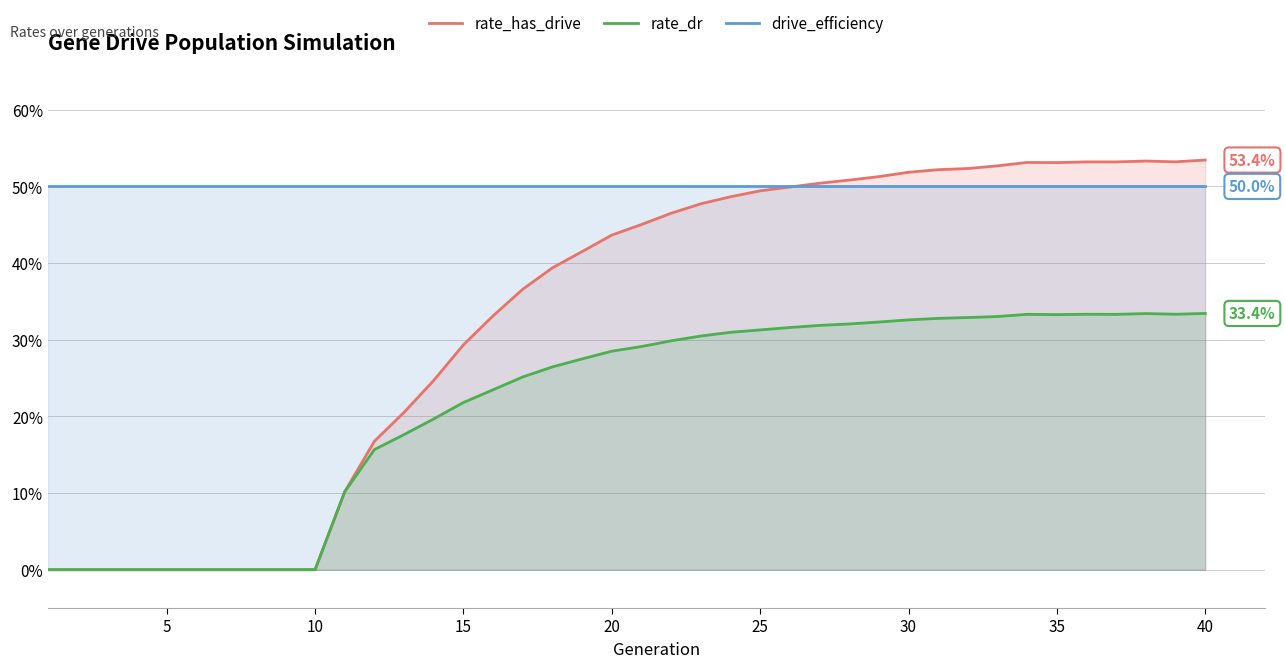

How many lines are shown in the chart?

3